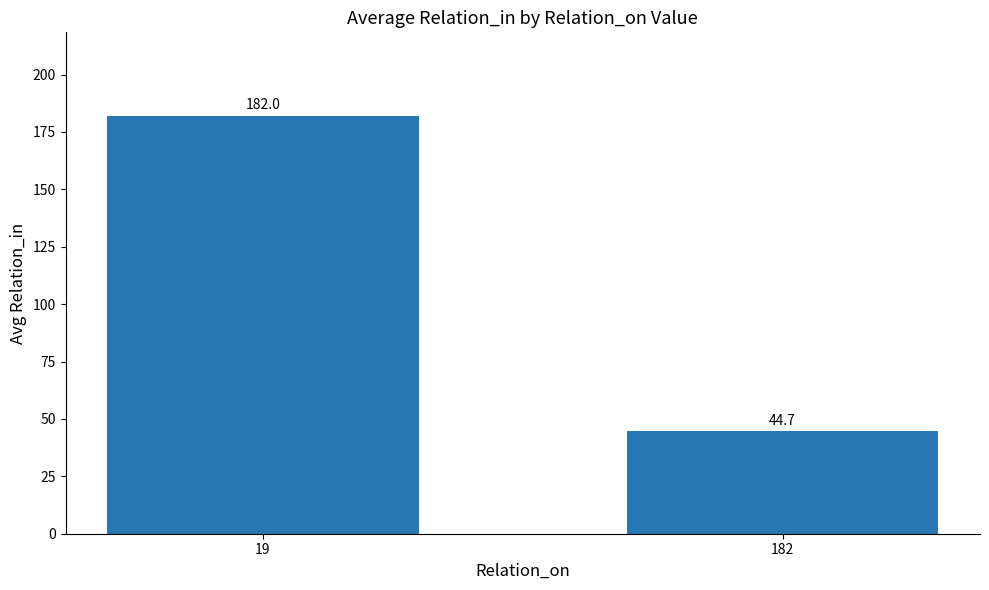

What is the value of the 1st bar from the left?

182.0